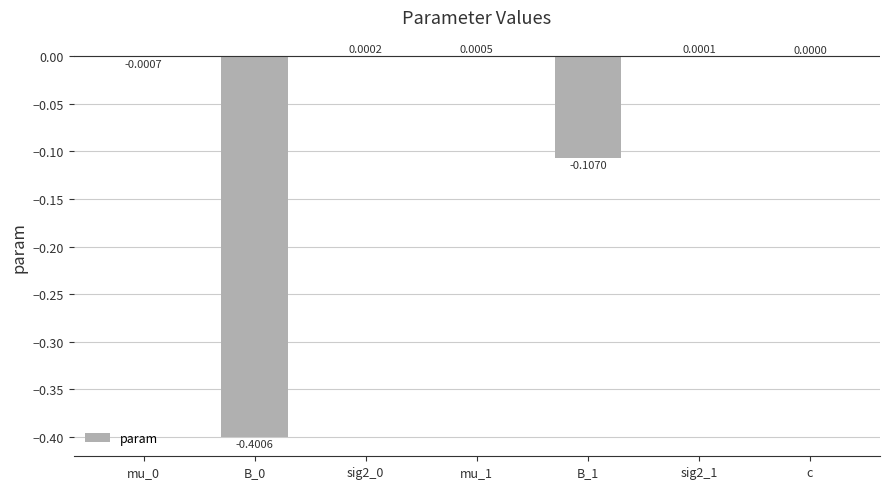

Where is the data nearest to the value 0?

c